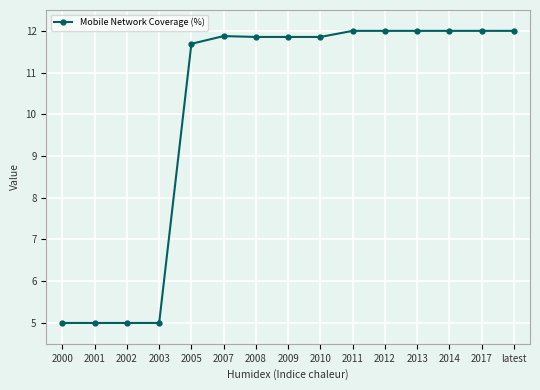

What is the label of the 2nd point from the left?

2001